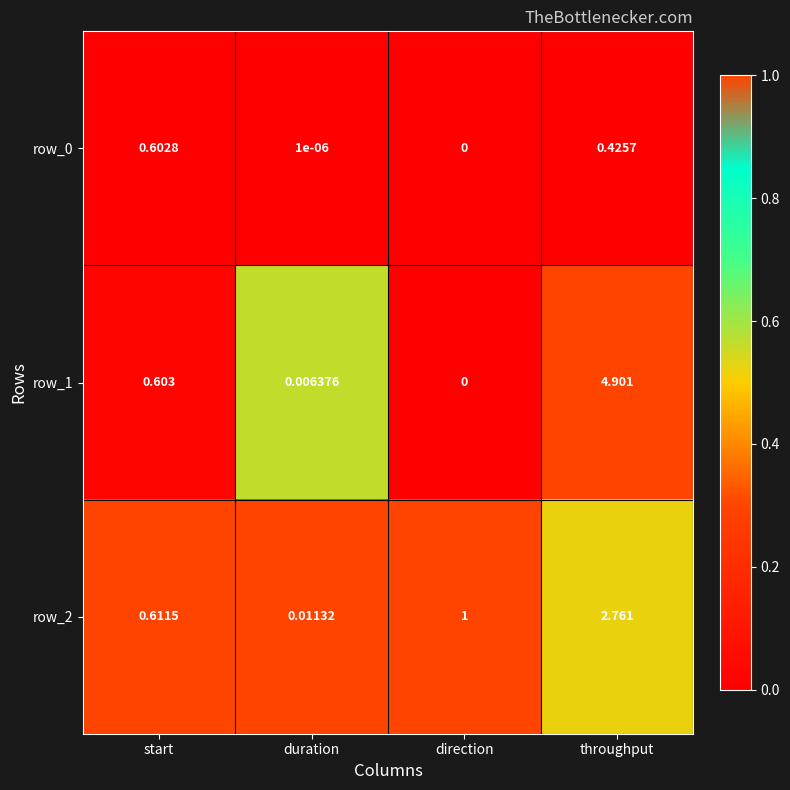

Which series has the widest spread of values?

row_1